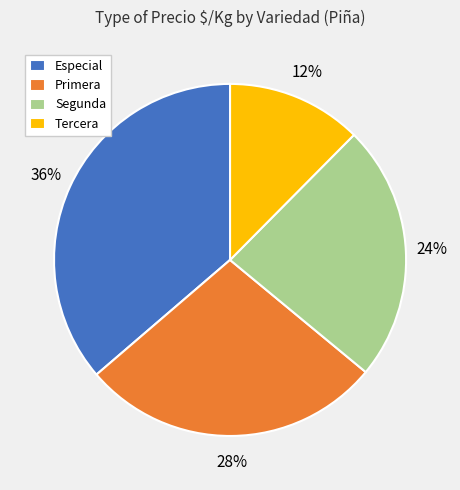

Which has a higher value, Tercera or Especial?

Especial